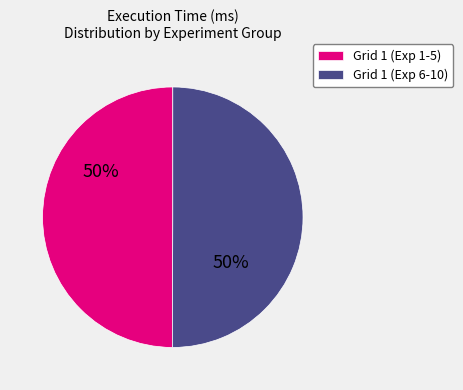

How many slices are in this pie chart?

2